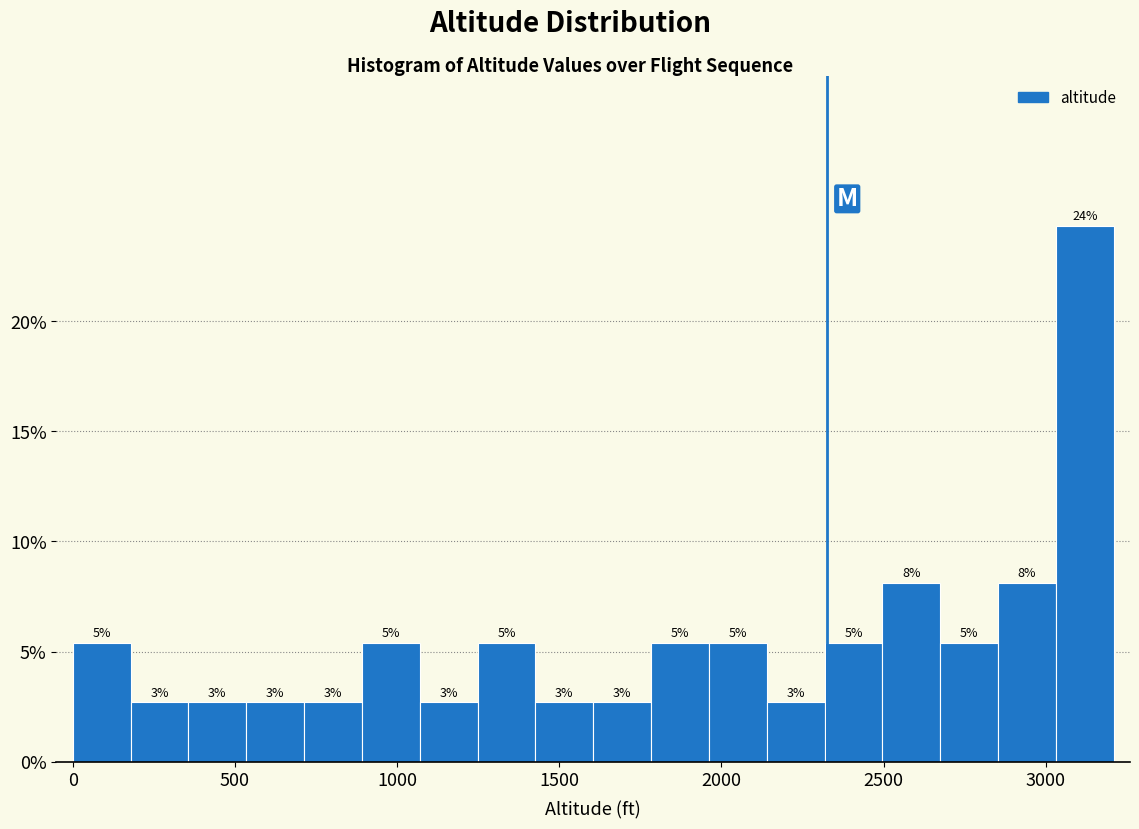

Read against the x-axis, roughly where is the centre of the tallest bar?

3100